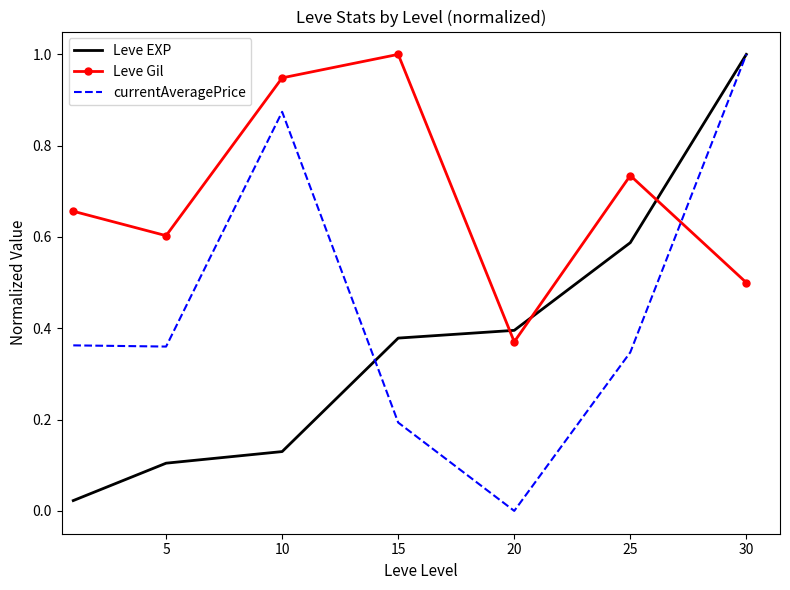

Rank the series by their average value, from highest to lowest.

Leve Gil, currentAveragePrice, Leve EXP